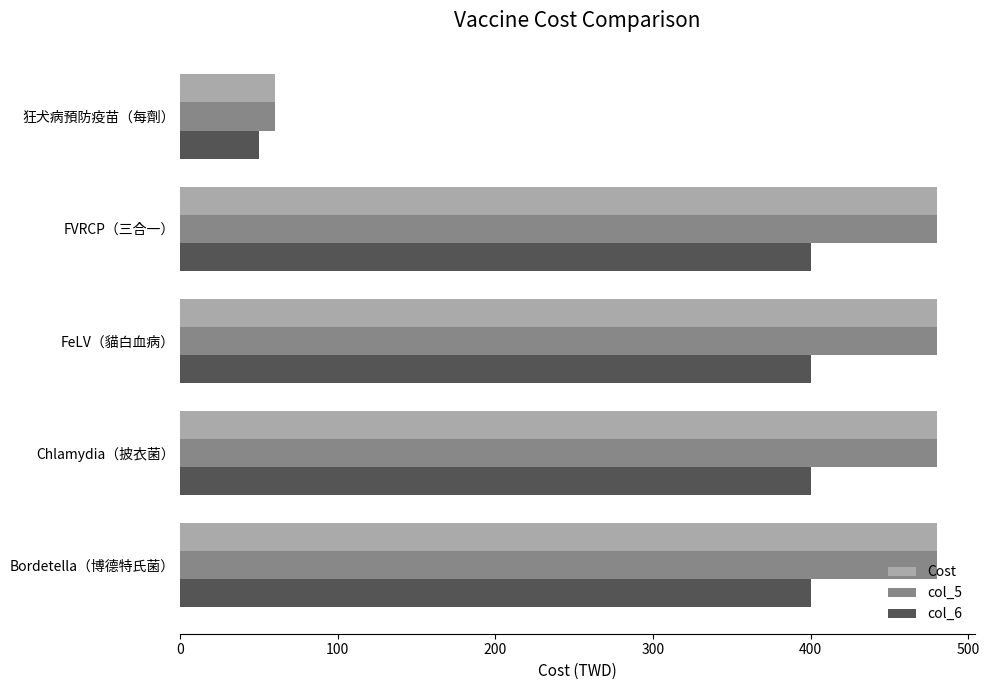

The value of col_6 at 狂犬病預防疫苗（每劑） is 50. True or false?

True